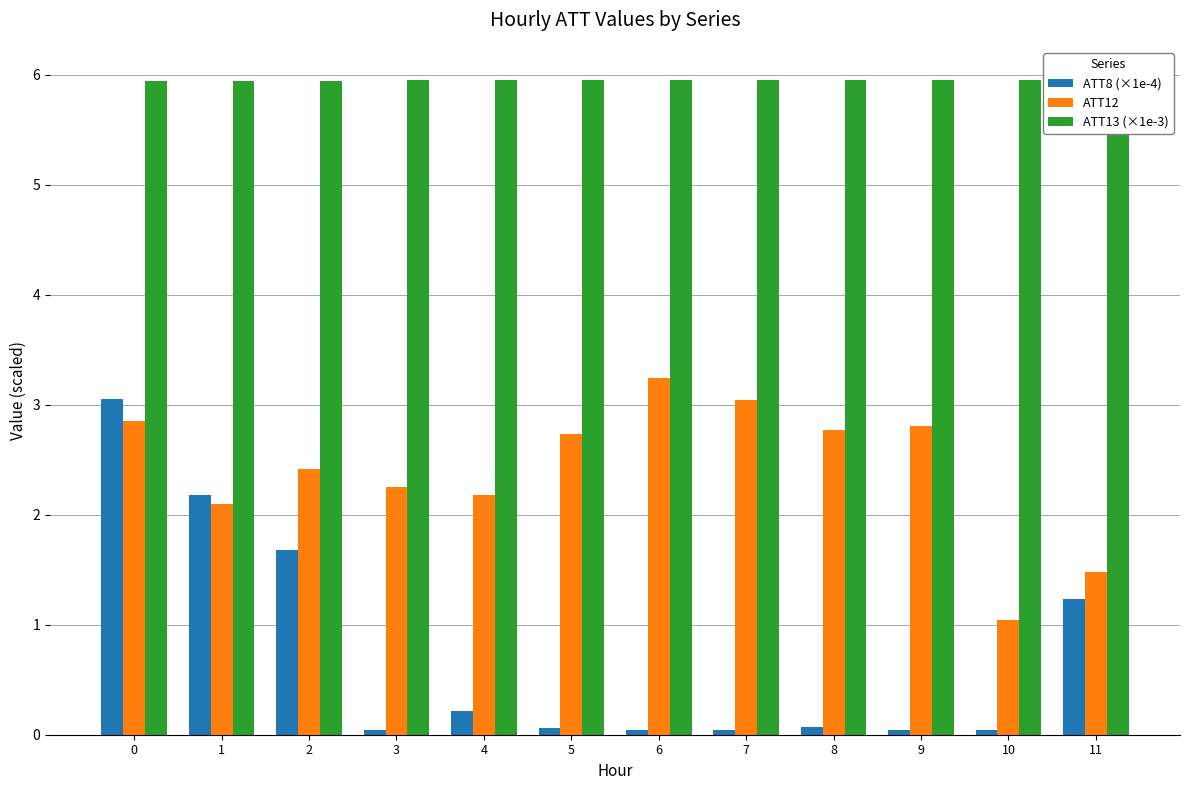

What is the value of the ATT12 bar at the 6th from the left?

2.7